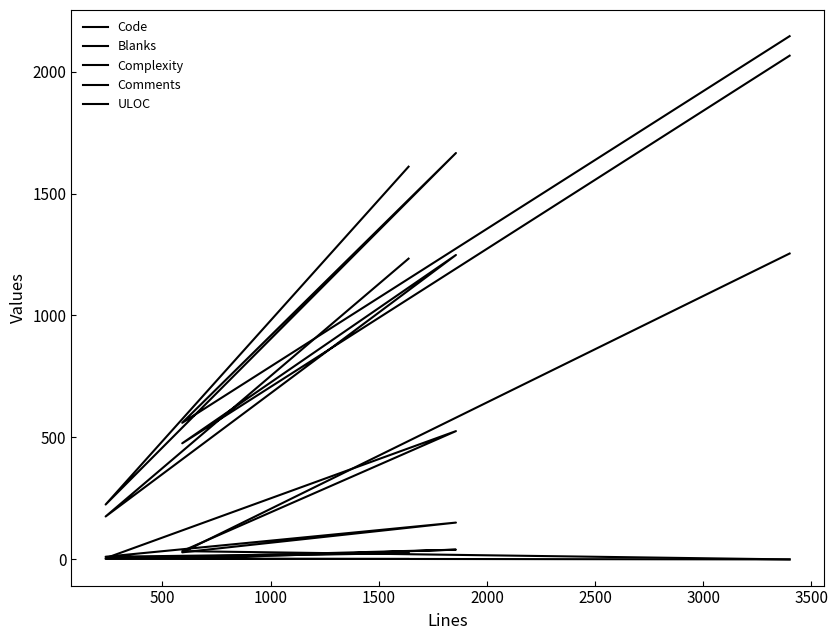

True or false: ULOC has more than 2 points higher than both neighbors.

False